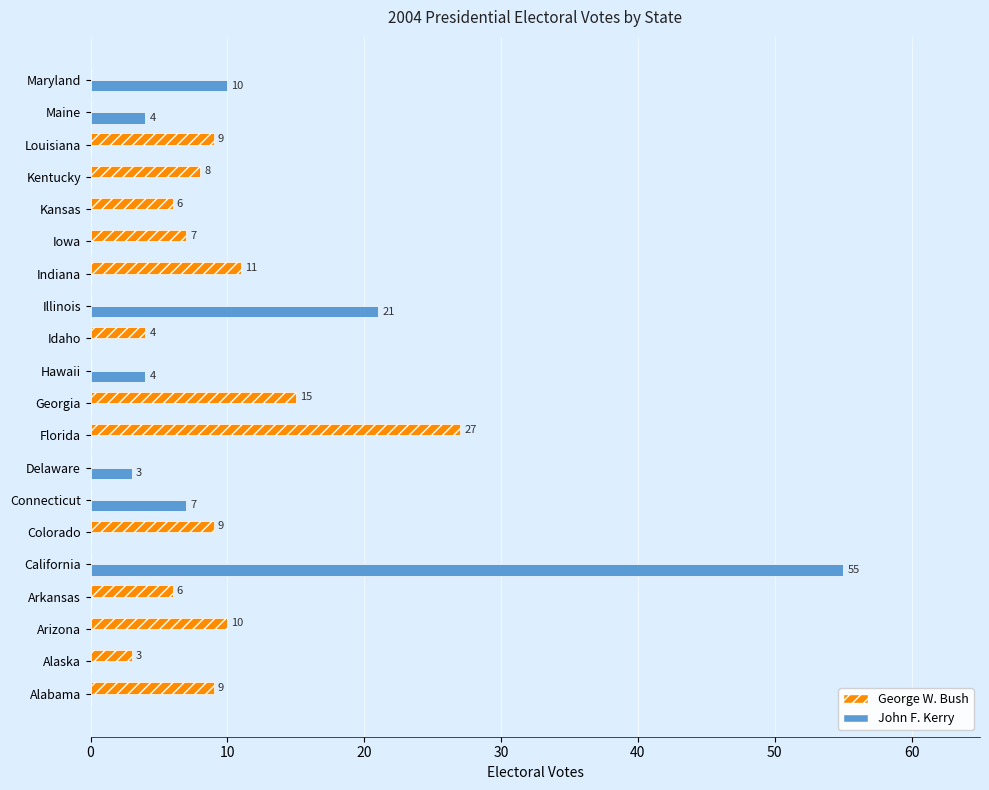

Is it true that George W. Bush equals 0 at Delaware?

True